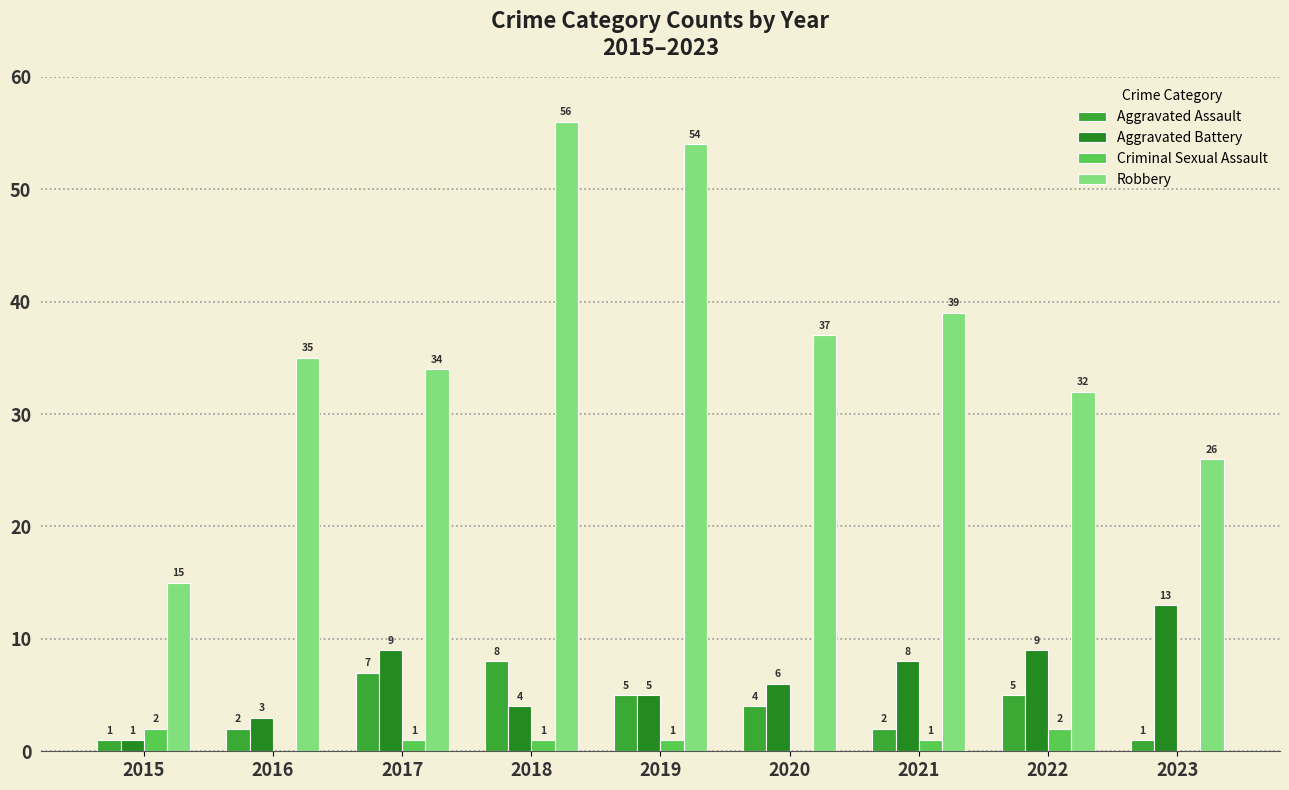

Reading right to left, what are all the values shown in this chart?

Aggravated Assault: 2023=1	2022=5	2021=2	2020=4	2019=5	2018=8	2017=7	2016=2	2015=1
Aggravated Battery: 2023=13	2022=9	2021=8	2020=6	2019=5	2018=4	2017=9	2016=3	2015=1
Criminal Sexual Assault: 2023=0	2022=2	2021=1	2020=0	2019=1	2018=1	2017=1	2016=0	2015=2
Robbery: 2023=26	2022=32	2021=39	2020=37	2019=54	2018=56	2017=34	2016=35	2015=15